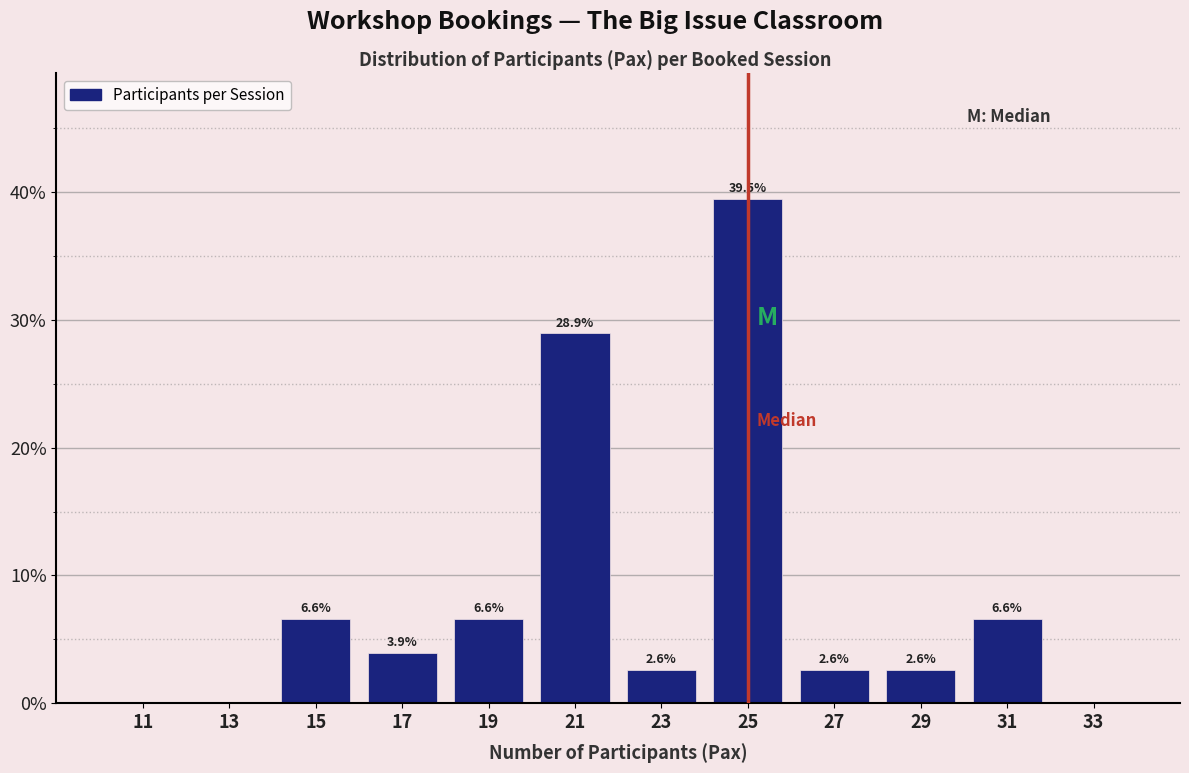

Over which range of the x-axis is the bar tallest?

24 to 26